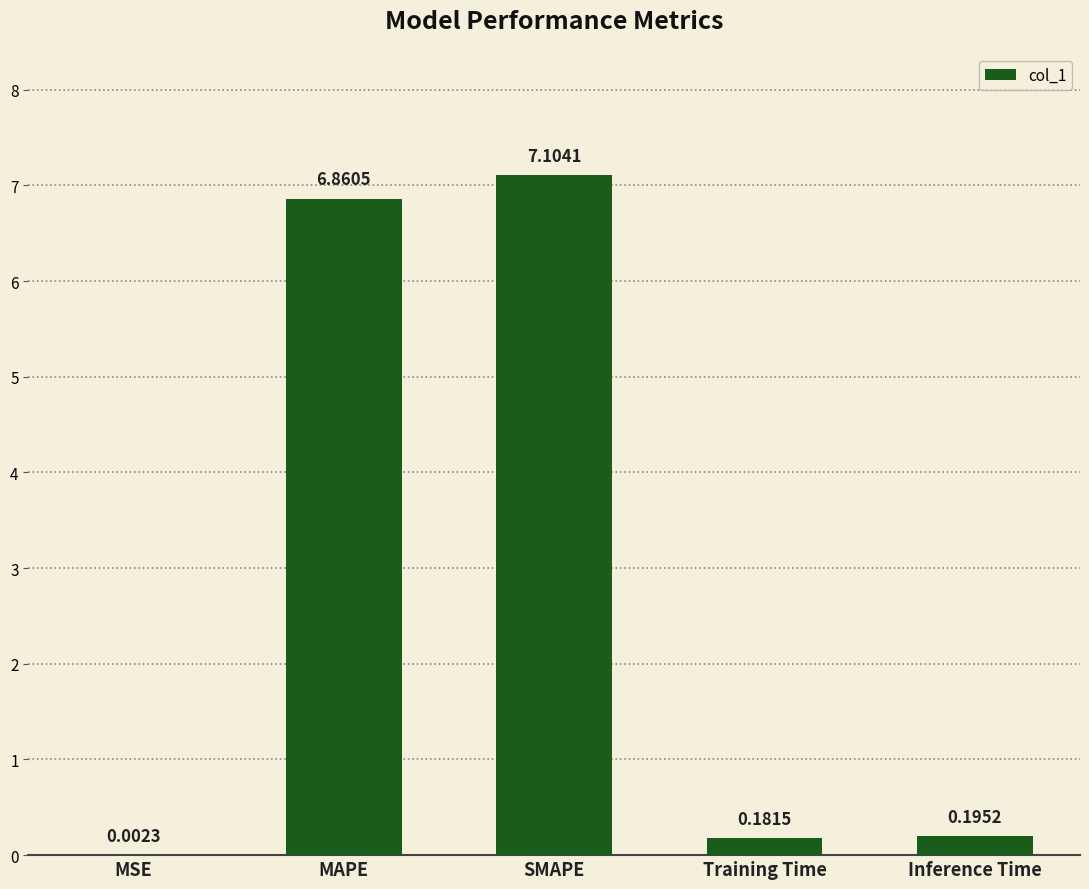

What is the sum of all values?

14.3